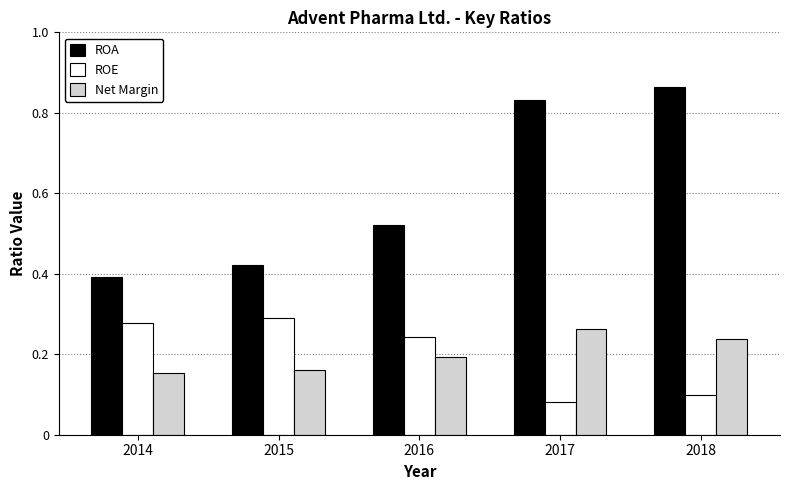

What is the sum of all ROE values?

1.0